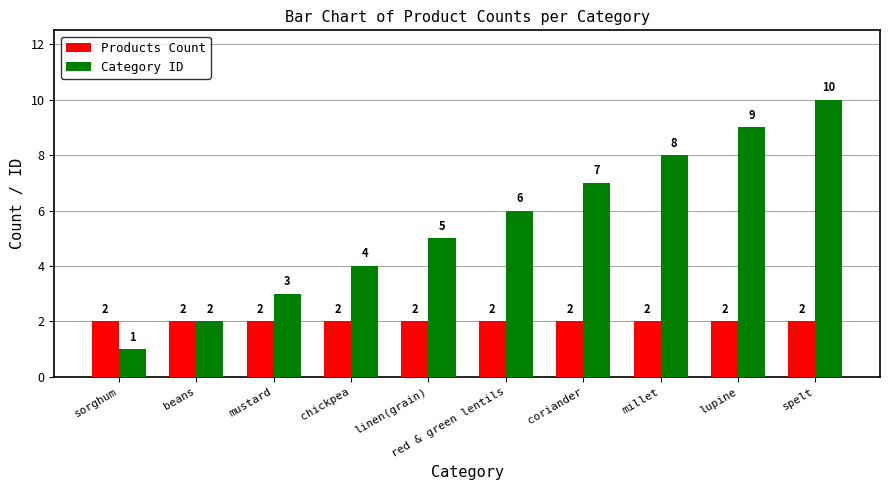

At which category does the chart reach its peak across all series?

spelt